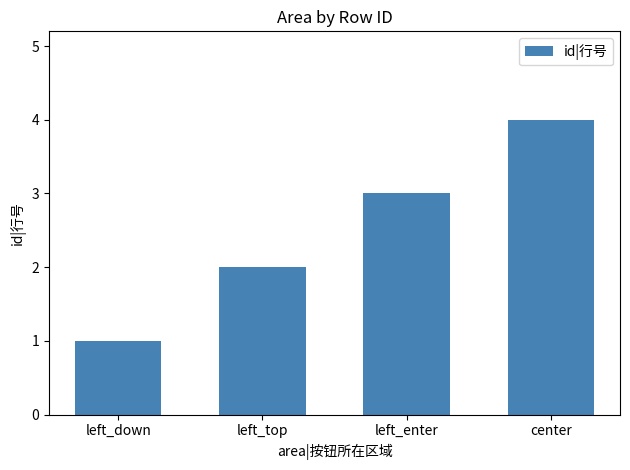

What value does the data have at left_enter?

3